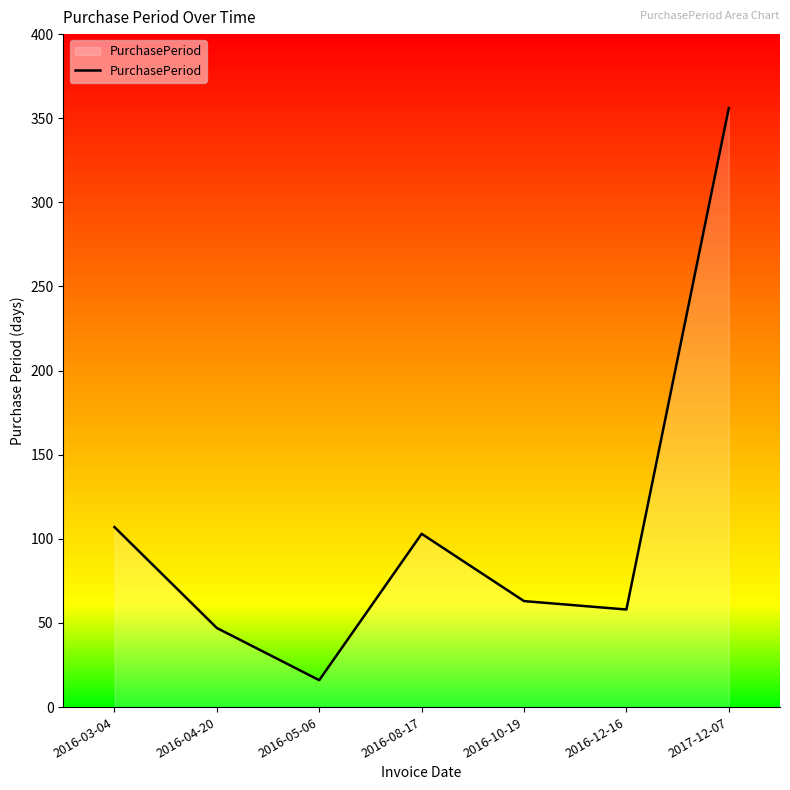

Count the number of data series in this chart.

1